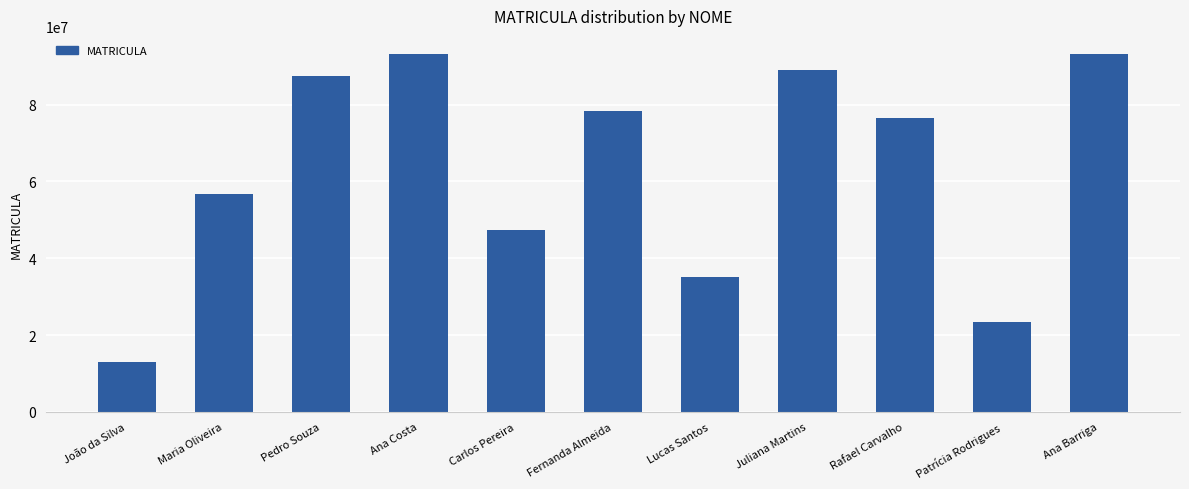

True or false: the data shows 23456789 at Patrícia Rodrigues.

True